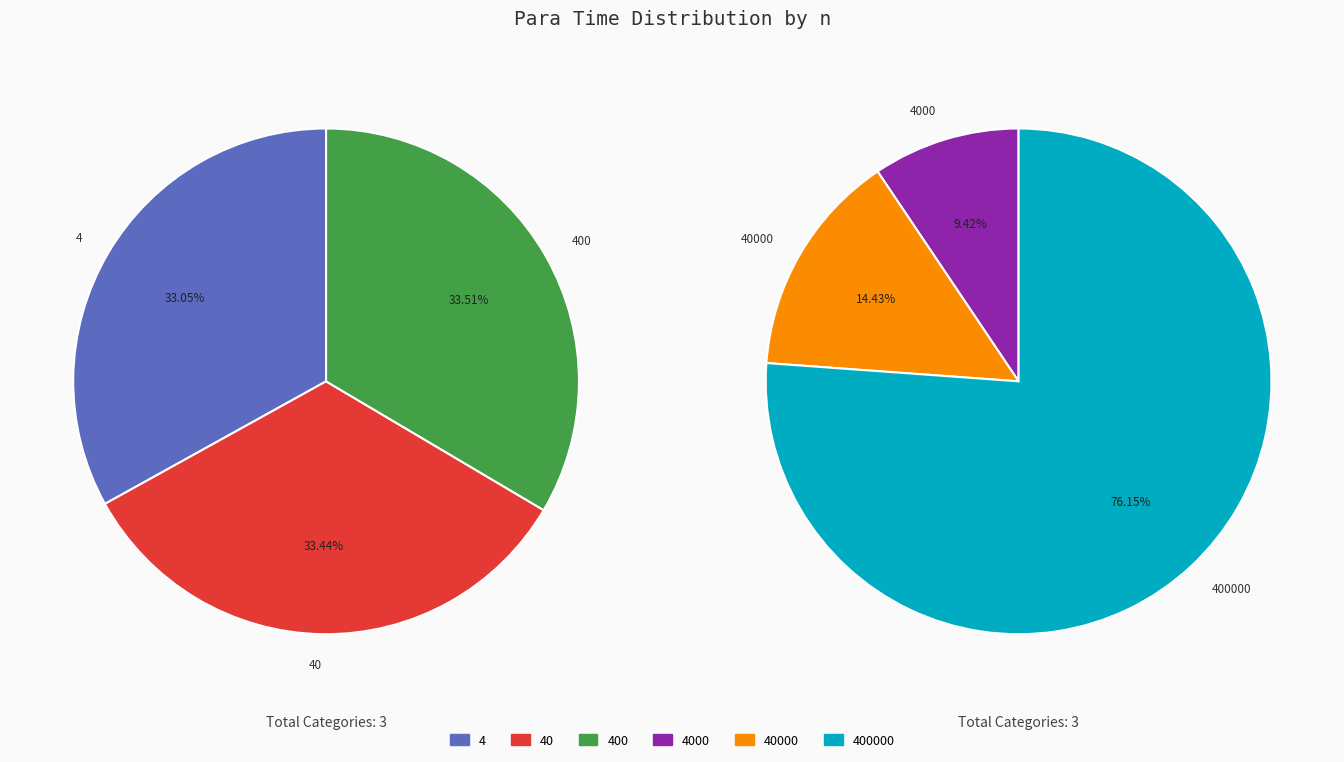

Is it true that 40 is 1% of the pie?

False